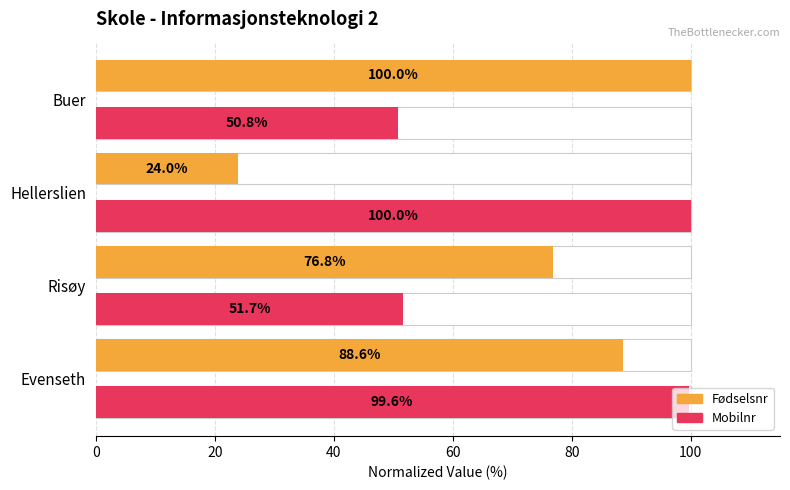

What is the value of the Fødselsnr bar at the 4th from the left?

100.0